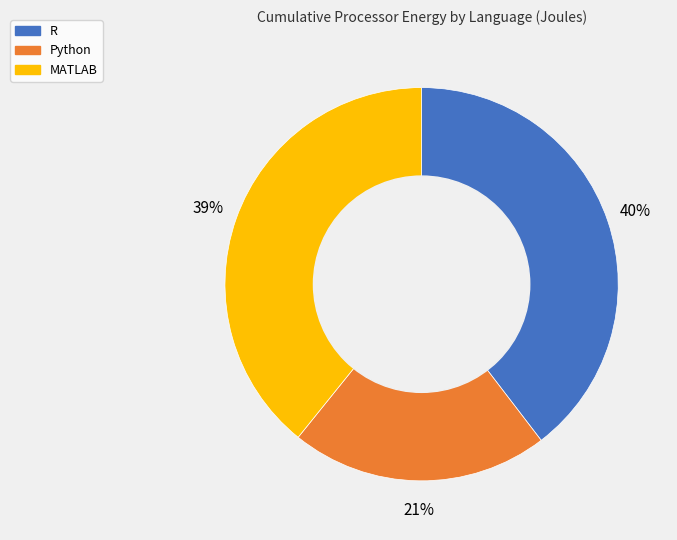

To the nearest percent, what portion does R represent?

40%